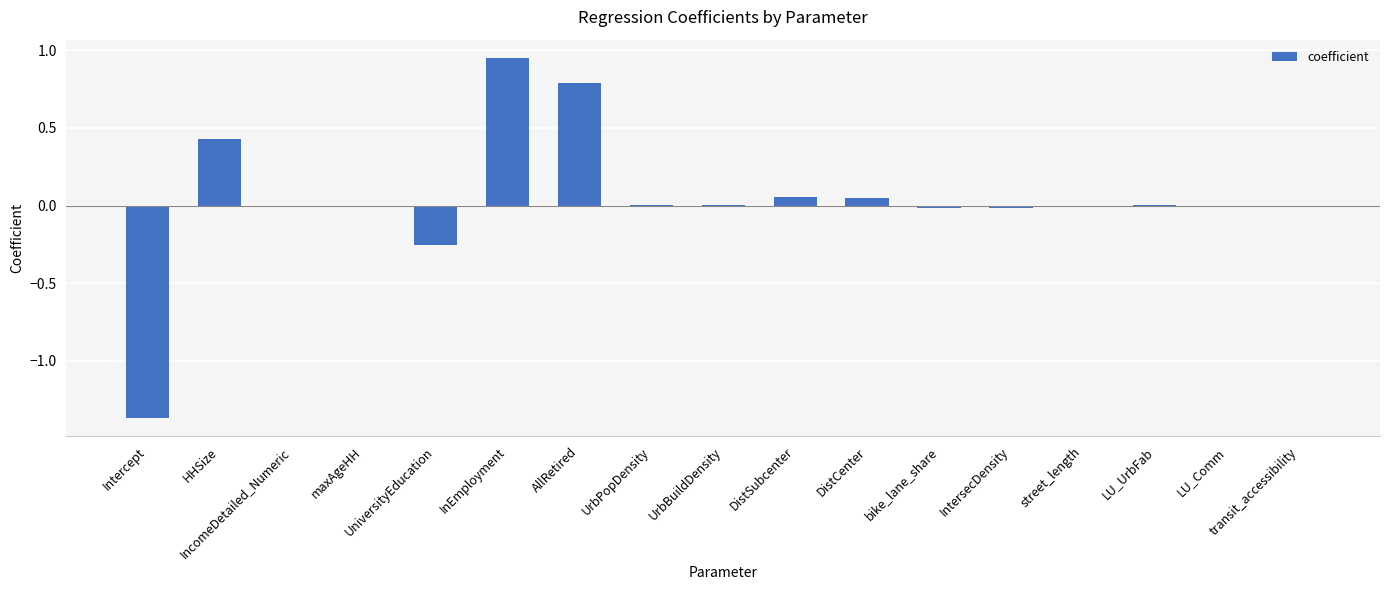

What is the sum of all values?

0.6